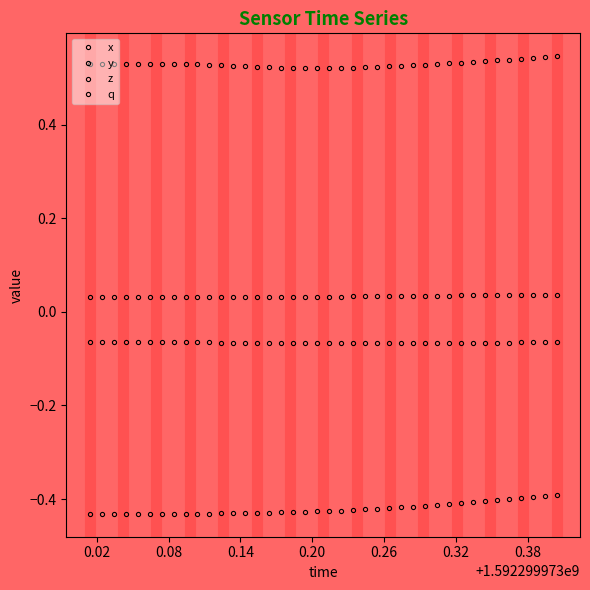

Reading right to left, what are all the values shown in this chart?

x: -0.1	-0.1	-0.1	-0.1	-0.1	-0.1	-0.1	-0.1	-0.1	-0.1	-0.1	-0.1	-0.1	-0.1	-0.1	-0.1	-0.1	-0.1	-0.1	-0.1	-0.1	-0.1	-0.1	-0.1	-0.1	-0.1	-0.1	-0.1	-0.1	-0.1	-0.1	-0.1	-0.1	-0.1	-0.1	-0.1	-0.1	-0.1	-0.1	-0.1
y: -0.4	-0.4	-0.4	-0.4	-0.4	-0.4	-0.4	-0.4	-0.4	-0.4	-0.4	-0.4	-0.4	-0.4	-0.4	-0.4	-0.4	-0.4	-0.4	-0.4	-0.4	-0.4	-0.4	-0.4	-0.4	-0.4	-0.4	-0.4	-0.4	-0.4	-0.4	-0.4	-0.4	-0.4	-0.4	-0.4	-0.4	-0.4	-0.4	-0.4
z: 0.0	0.0	0.0	0.0	0.0	0.0	0.0	0.0	0.0	0.0	0.0	0.0	0.0	0.0	0.0	0.0	0.0	0.0	0.0	0.0	0.0	0.0	0.0	0.0	0.0	0.0	0.0	0.0	0.0	0.0	0.0	0.0	0.0	0.0	0.0	0.0	0.0	0.0	0.0	0.0
q: 0.5	0.5	0.5	0.5	0.5	0.5	0.5	0.5	0.5	0.5	0.5	0.5	0.5	0.5	0.5	0.5	0.5	0.5	0.5	0.5	0.5	0.5	0.5	0.5	0.5	0.5	0.5	0.5	0.5	0.5	0.5	0.5	0.5	0.5	0.5	0.5	0.5	0.5	0.5	0.5